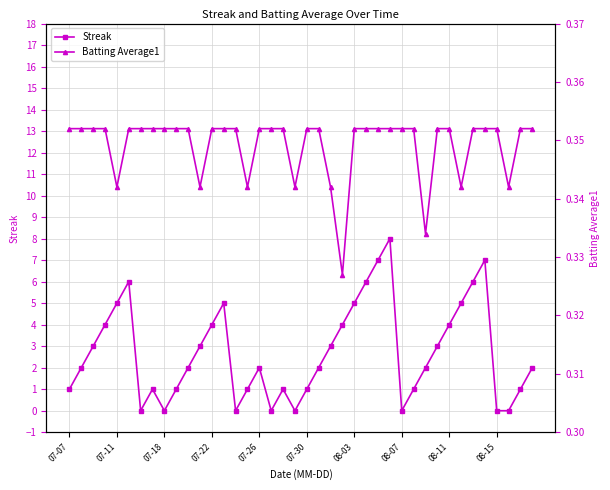

How many series are shown in this chart?

2